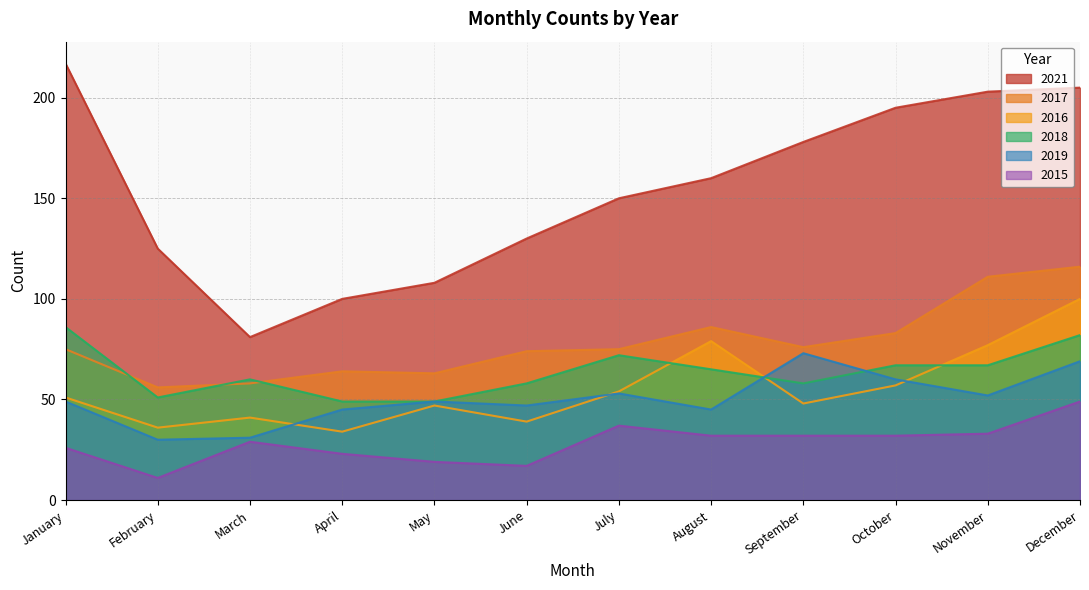

What is the minimum value shown in the chart?

11